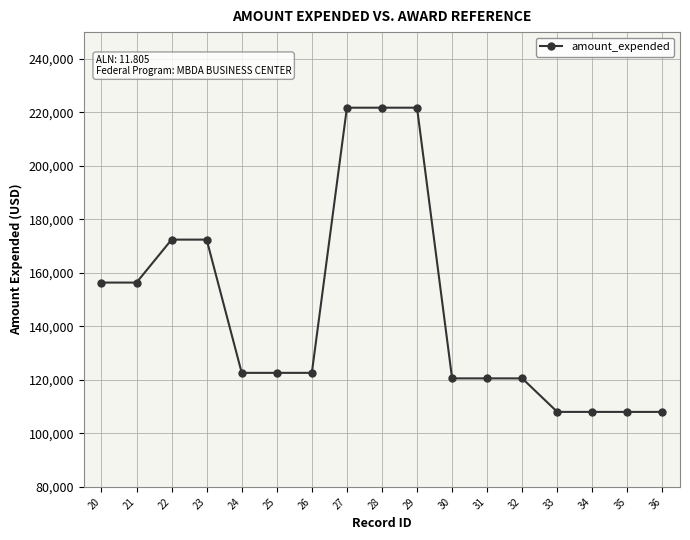

How many values are below 122623?

7